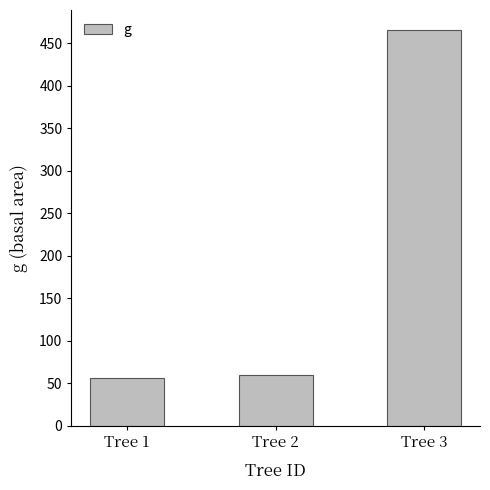

What is the value of the 2nd bar from the left?

59.5